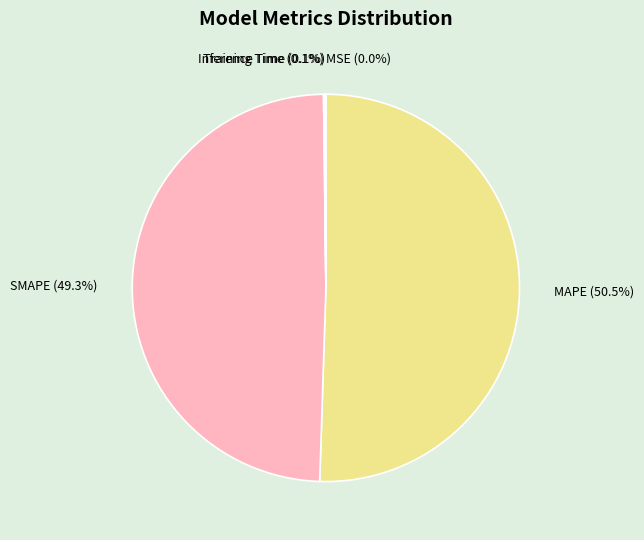

Is MAPE the majority of the pie?

Yes